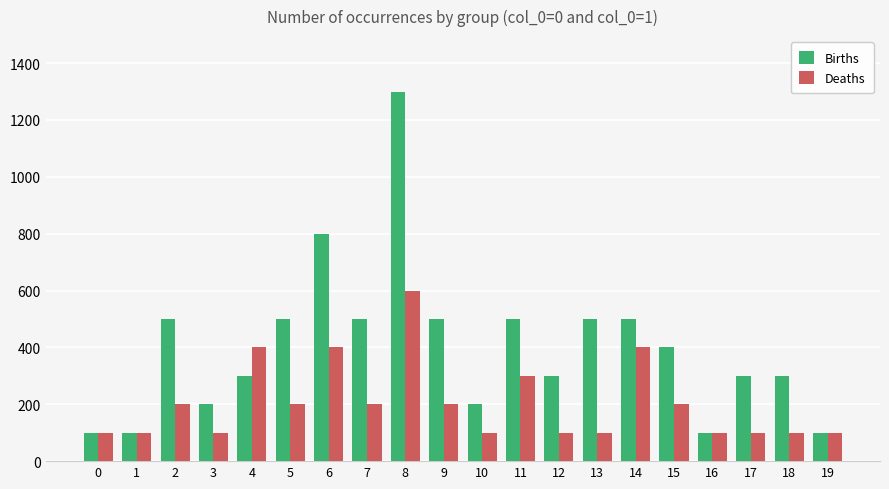

What are all the series names shown in the legend?

Births, Deaths